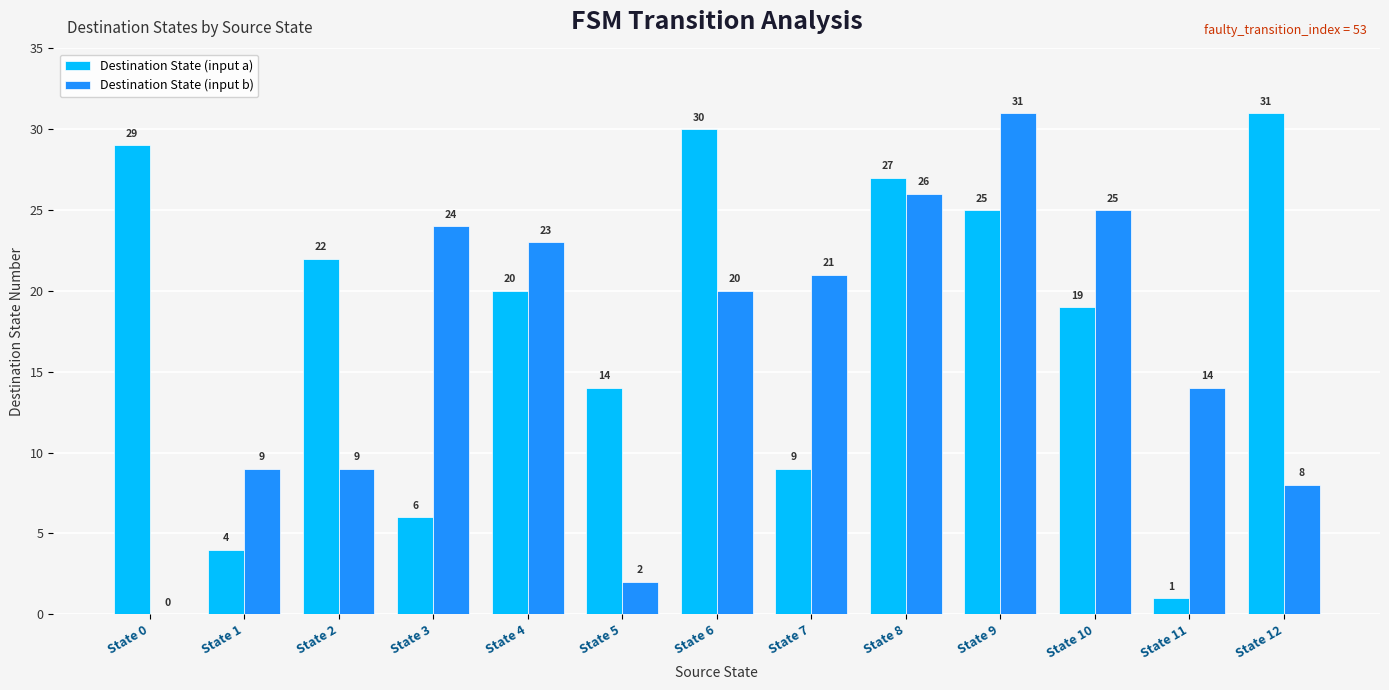

Read the Destination State (input b) value at State 7.

21